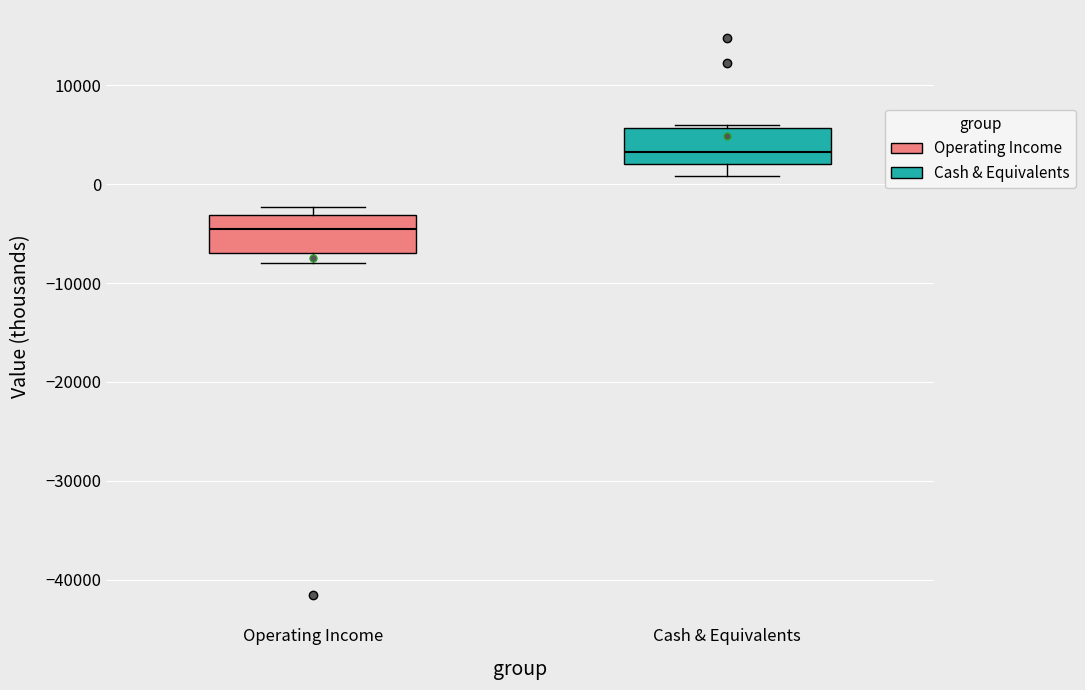

Reading left to right, transcribe this box plot: for each box, give where its median line is, the range the box spans, and where its two whiskers end, as read against the y-axis. The values are not printed on the chart, so give them approximately, as read against the axis.

Operating Income: median -4000, box -7000 to -3000, whiskers -8000 to -2000
Cash & Equivalents: median 3000, box 2000 to 6000, whiskers 1000 to 6000